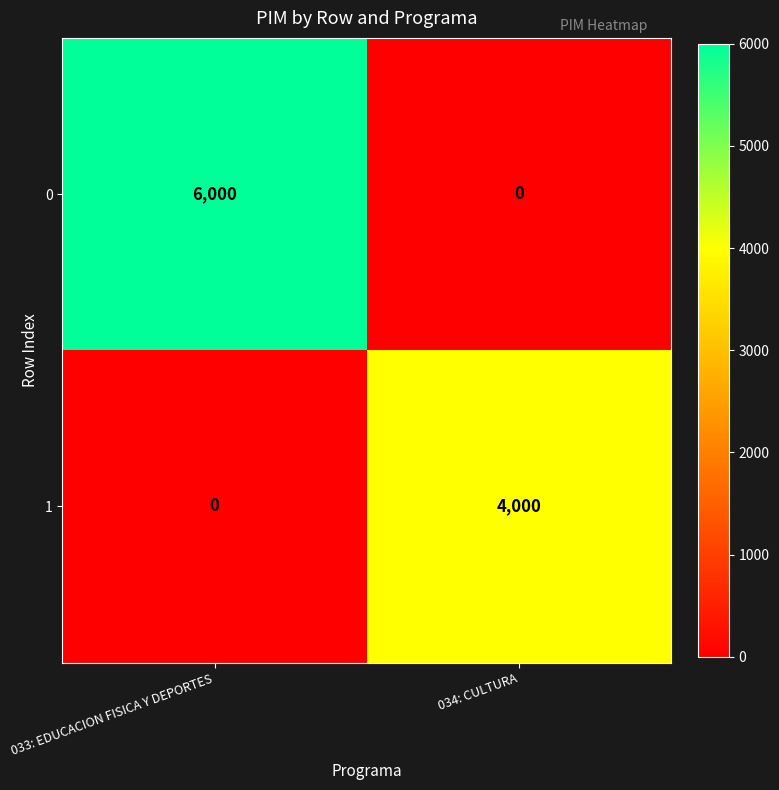

List the series in order of their overall mean, lowest first.

1, 0